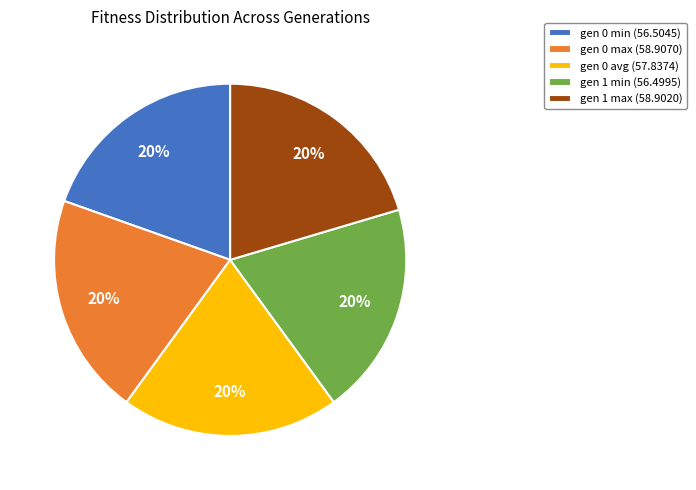

True or false: gen 0 avg accounts for 9% of the total.

False